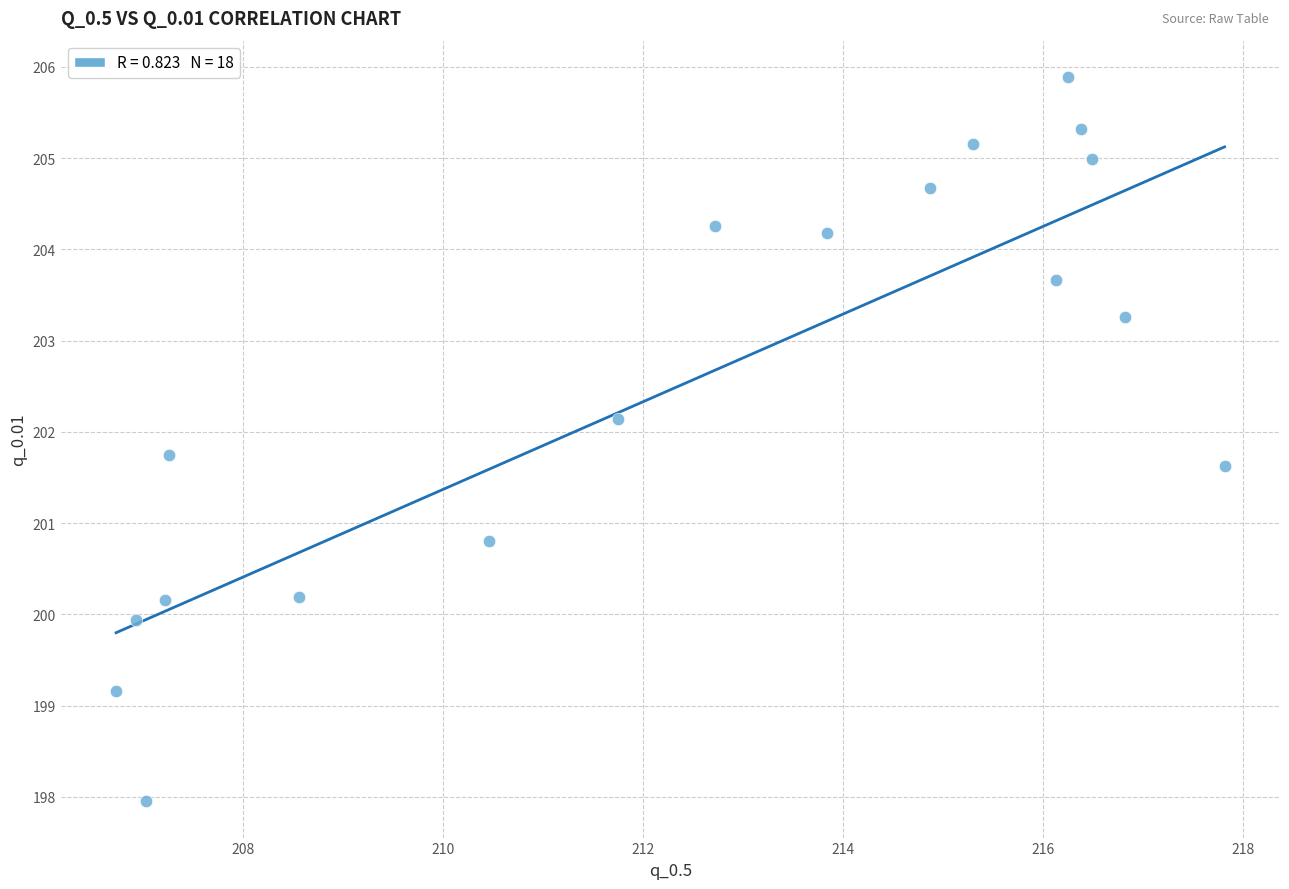

What Y value in the scatter plot is closest to 201?

200.8